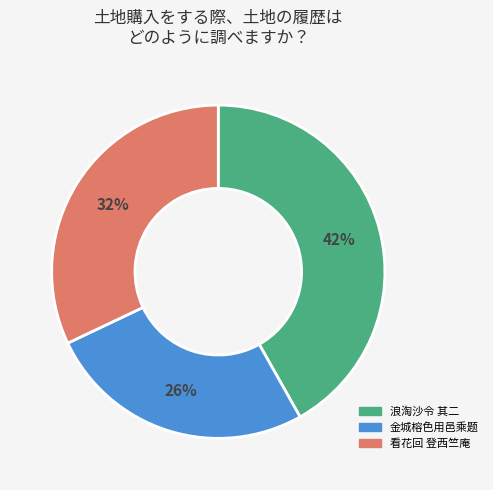

Is there any slice that represents more than half of the pie?

No